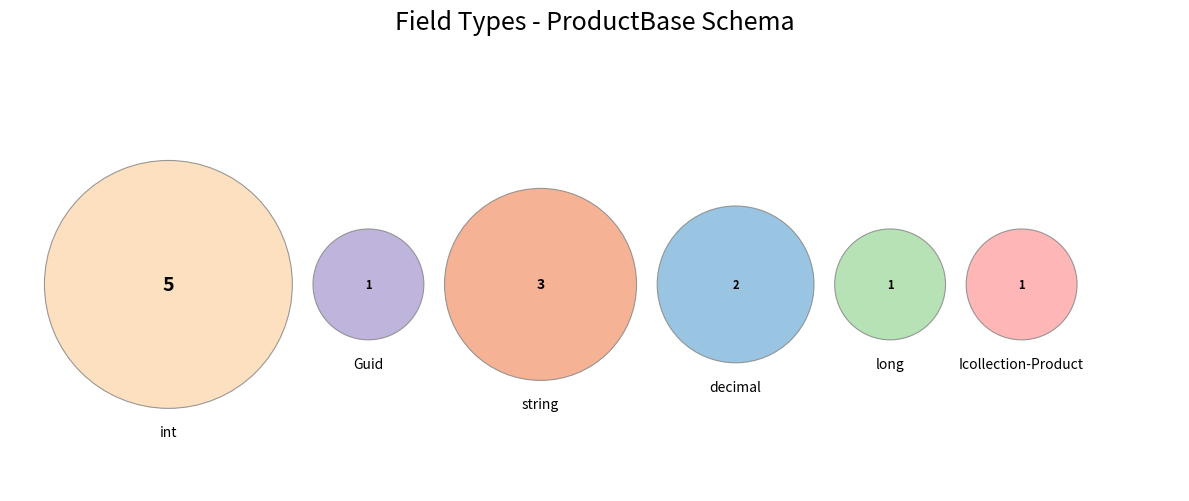

To the nearest percent, what portion does Icollection-Product represent?

8%